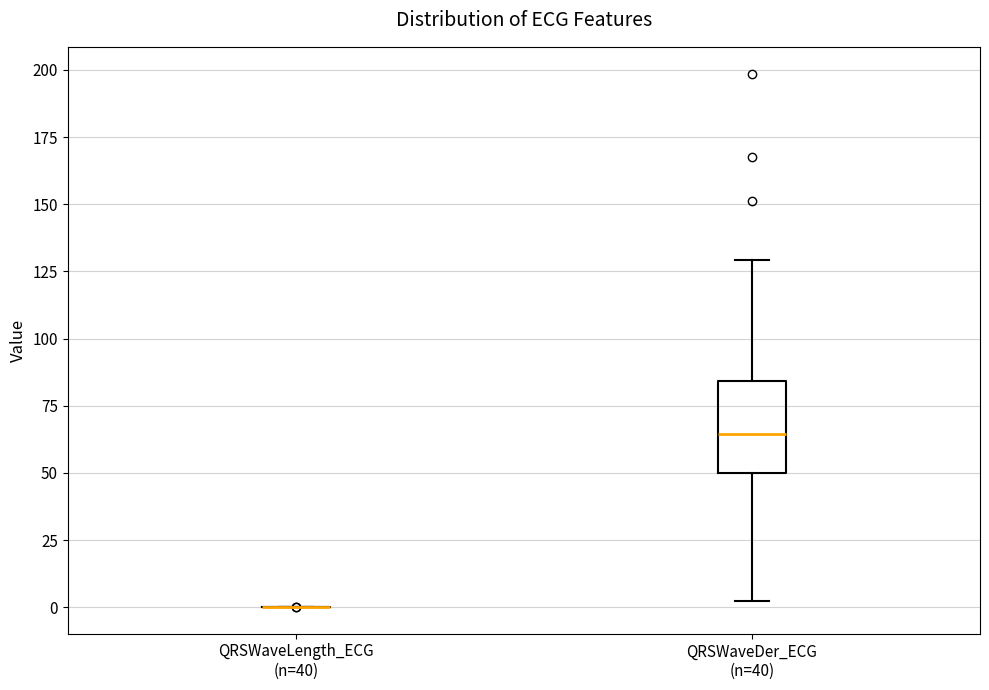

Reading left to right, read every box against the y-axis: the position of its median line, the range the box covers, and the ends of its whiskers. The values are not printed on the chart, so give them approximately, as read against the axis.

QRSWaveLength_ECG (n=40): box collapsed to a line at 0, whiskers 0 to 0
QRSWaveDer_ECG (n=40): median 65, box 50 to 85, whiskers 0 to 130